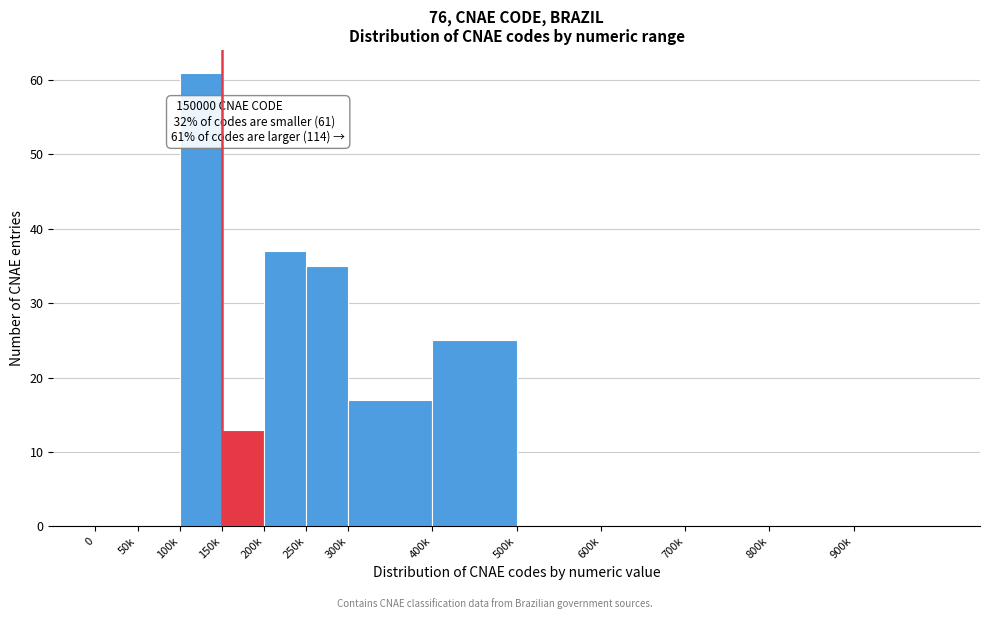

Reading right to left, extract all data points from this chart.

900k=0	800k=0	700k=0	600k=0	500k=0	400k=25	300k=17	250k=35	200k=37	150k=13	100k=61	50k=0	0=0